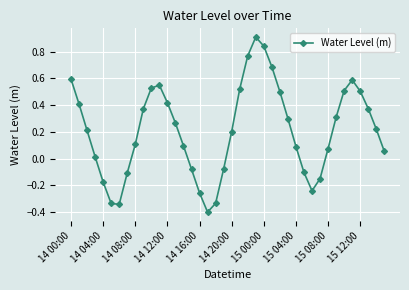

What is the difference between the second highest and minimum values?

1.2